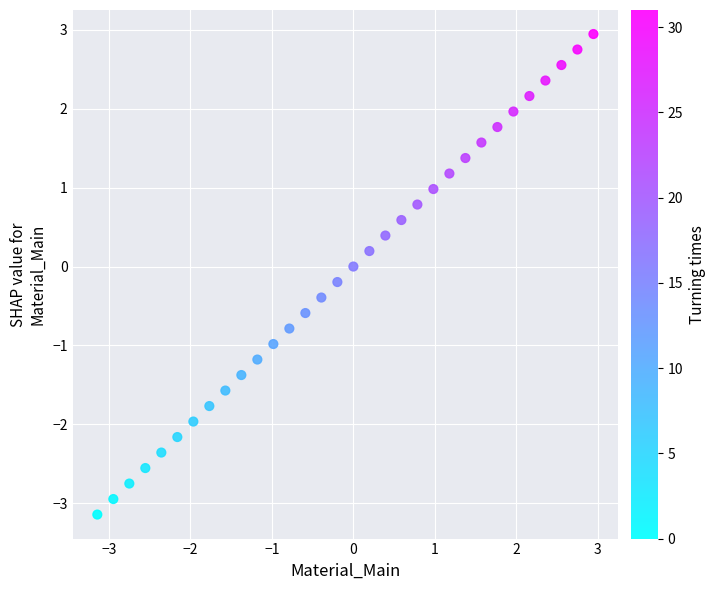

What is the range of Y values (max minus min)?

6.1